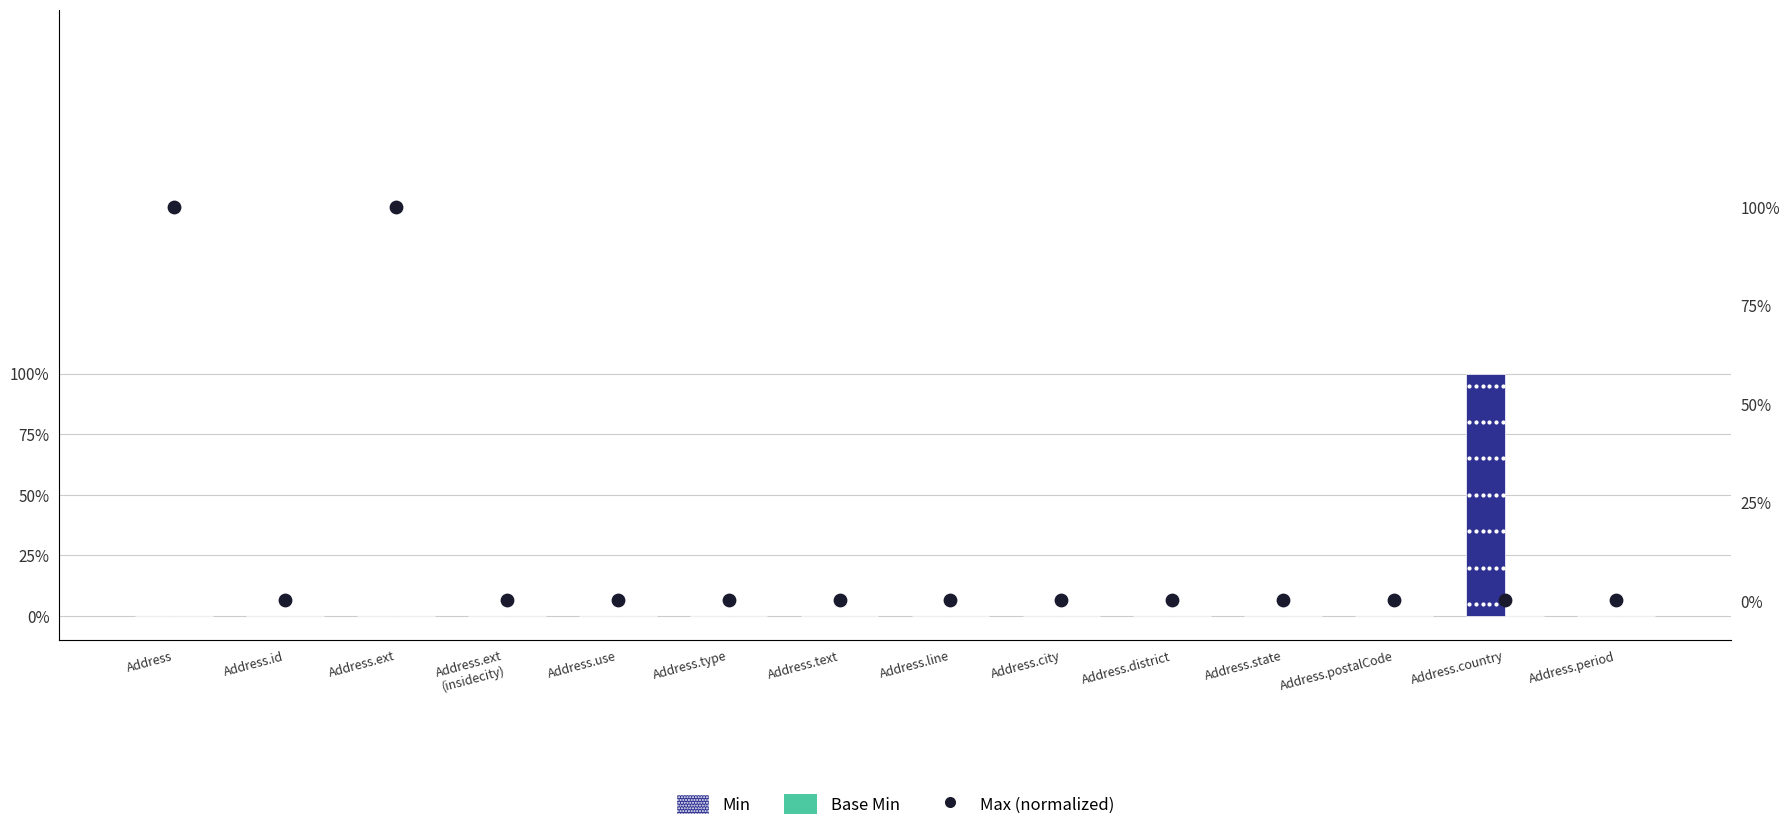

Which series has the largest total across all categories?

Max (normalized)